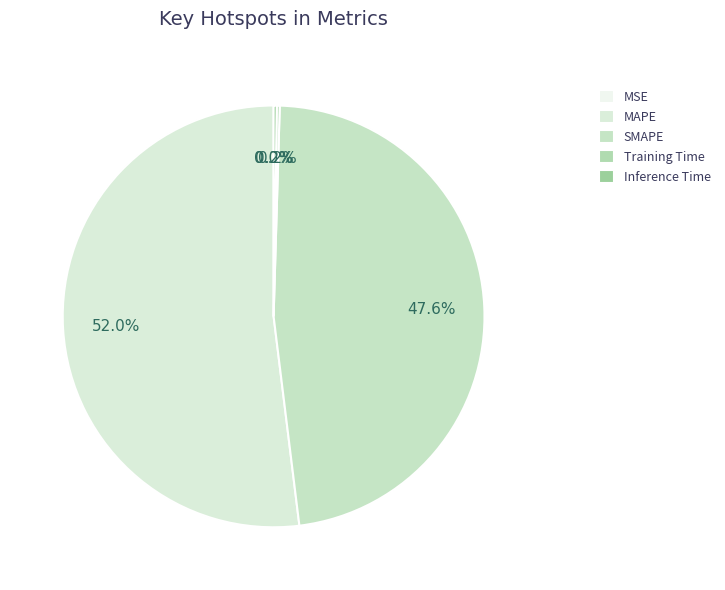

To the nearest percent, what is the difference between the MSE and MAPE slice percentages?

52%